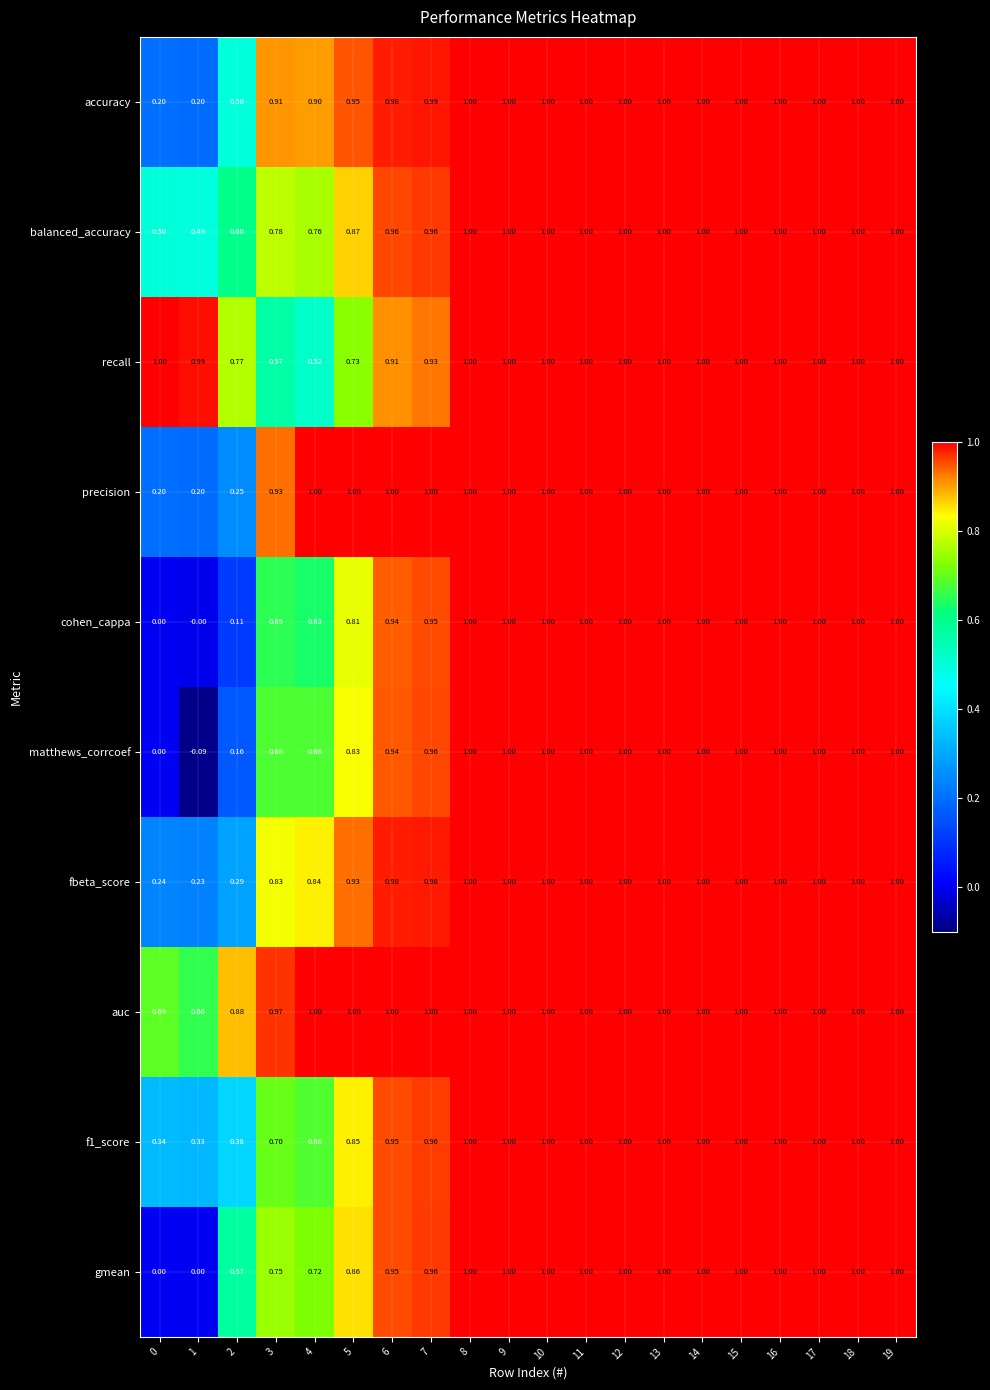

How many categories are shown in the chart?

20